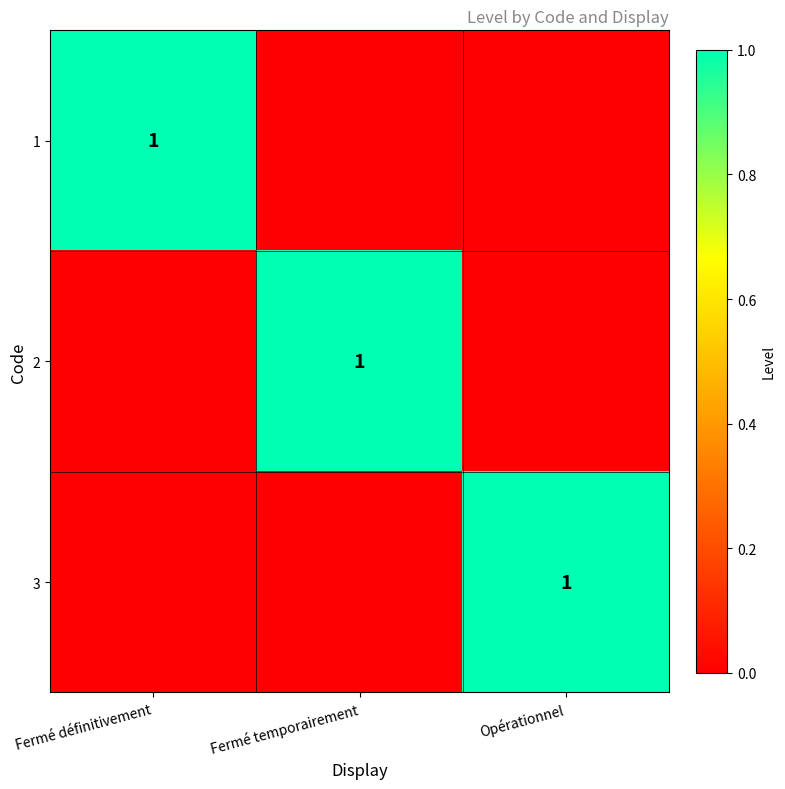

The value of 2 at Fermé temporairement is 1. True or false?

True